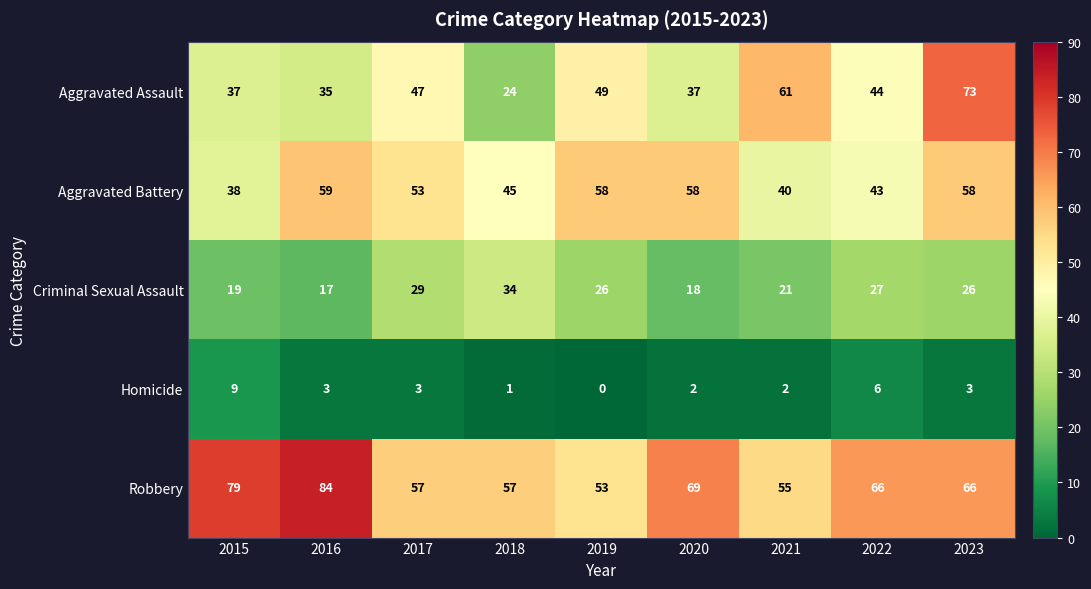

Which series changed the most between 2019 and 2020?

Robbery